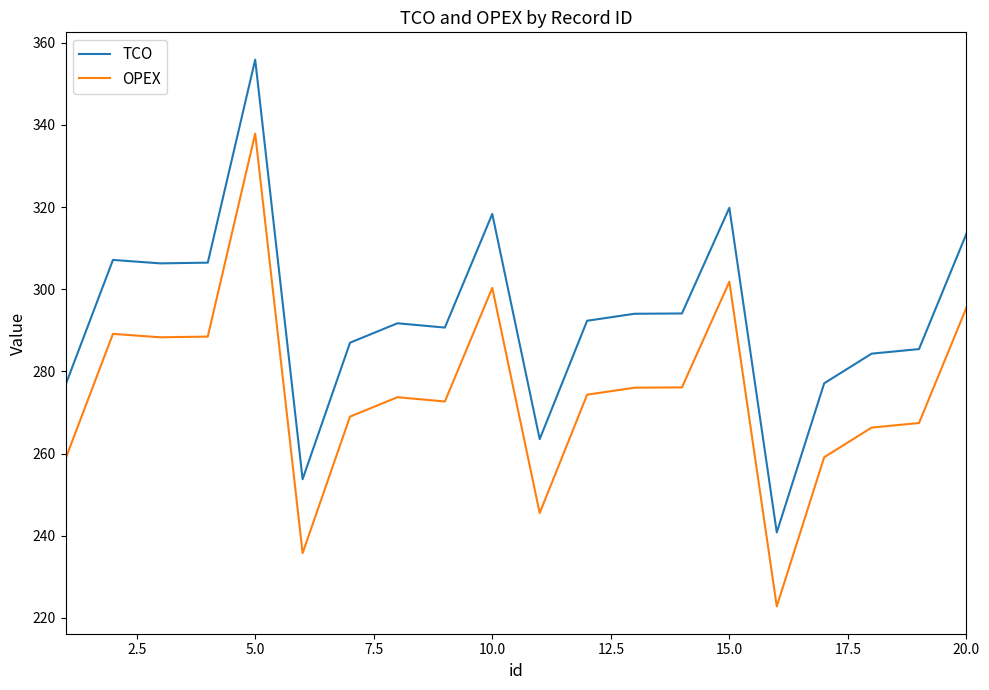

What is the difference between the maximum and minimum values in the TCO series?

115.1